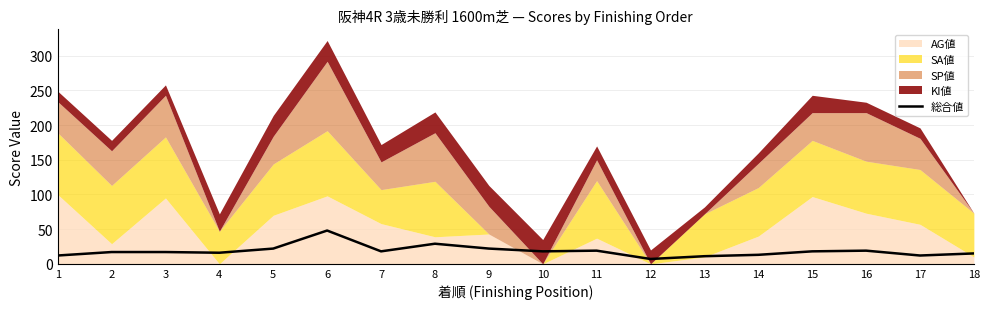

The 総合値 series shows 22 at 9. True or false?

True